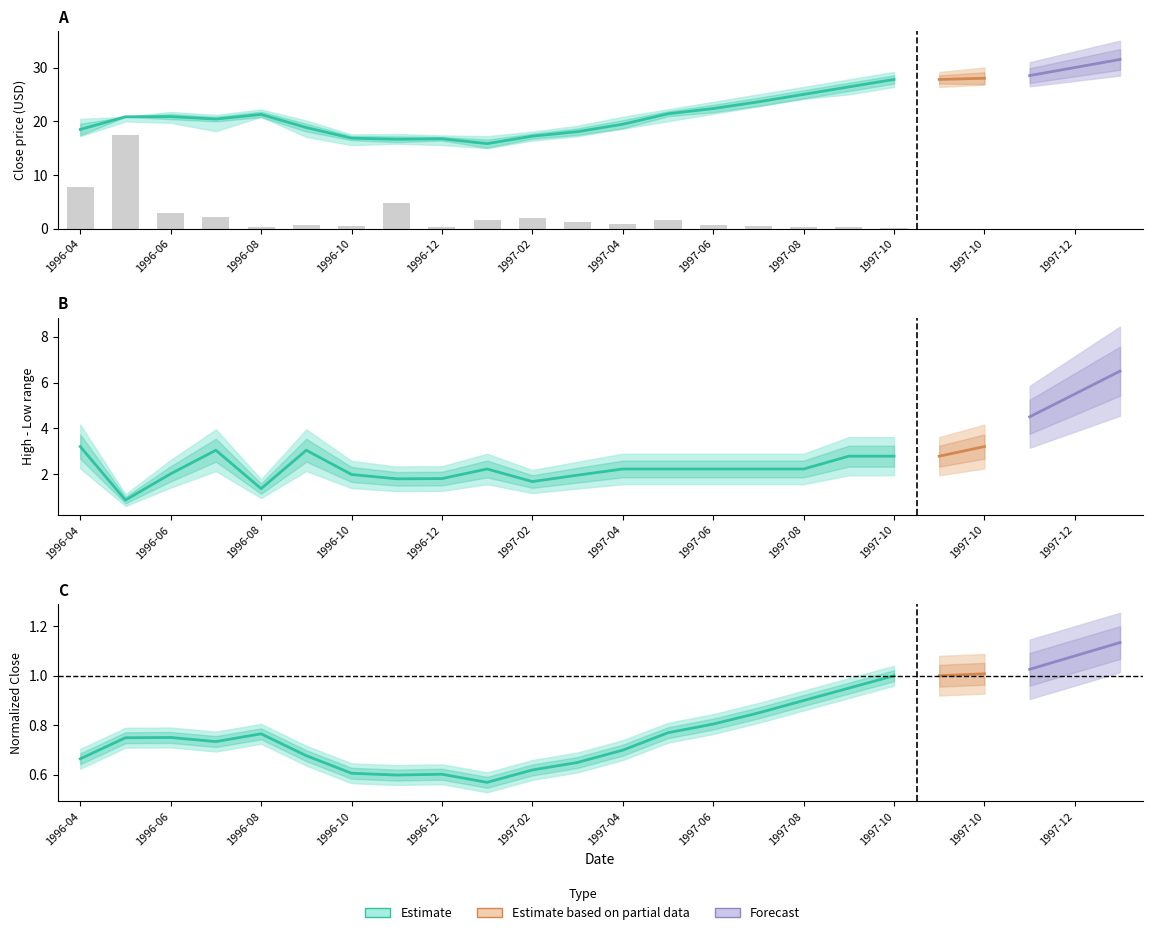

At which label is Close closest to 21?

1996-06